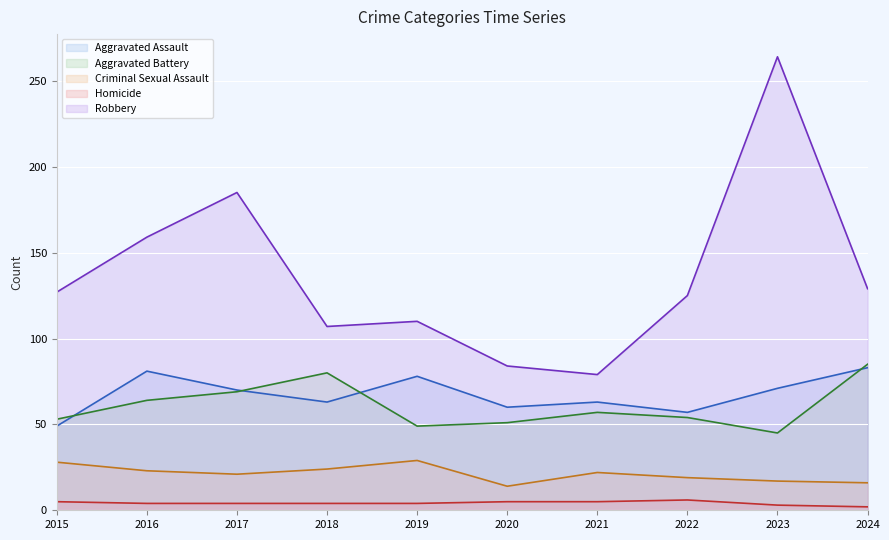

At how many categories does at least one series exceed 117?

6